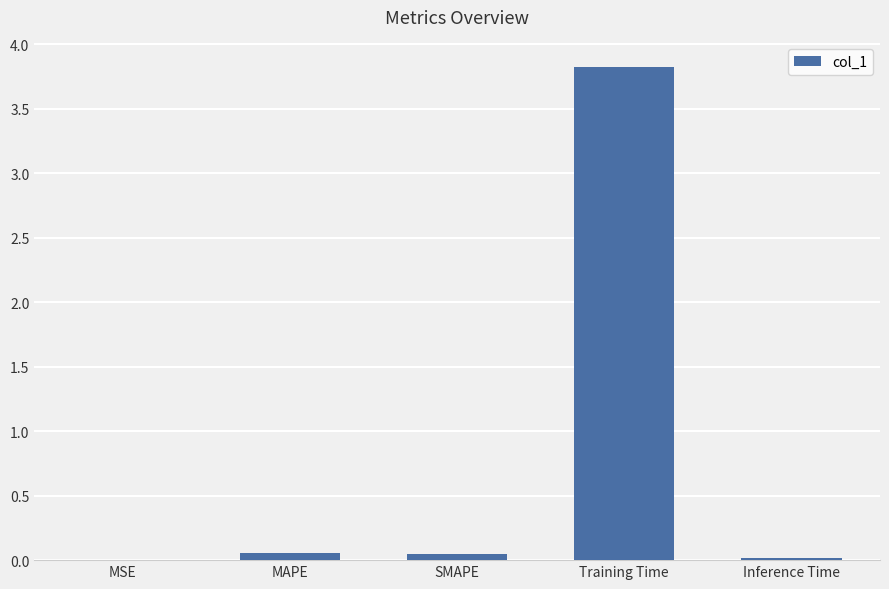

What is the sum of all values?

3.9